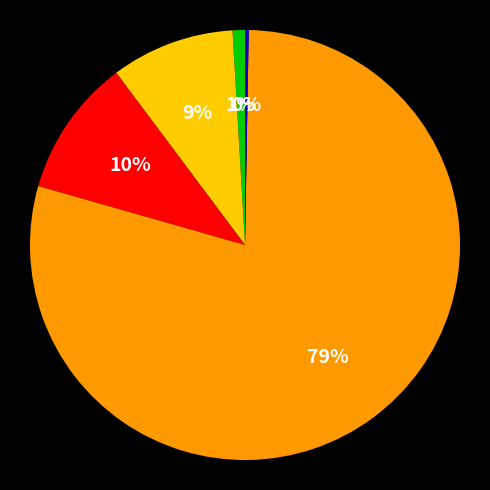

Is there any slice that represents more than half of the pie?

Yes